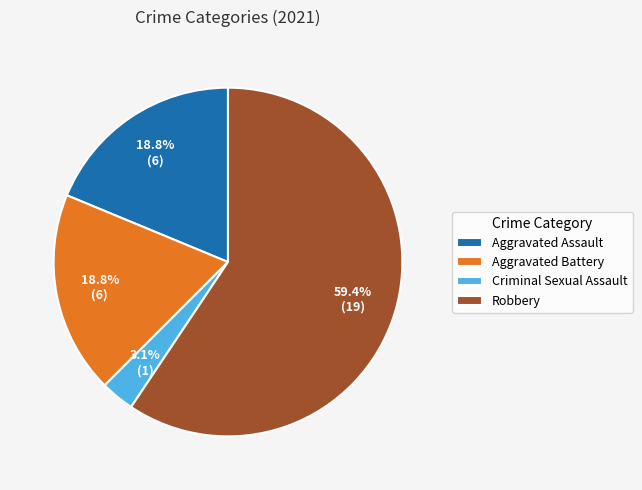

Count the number of slices in the pie.

4